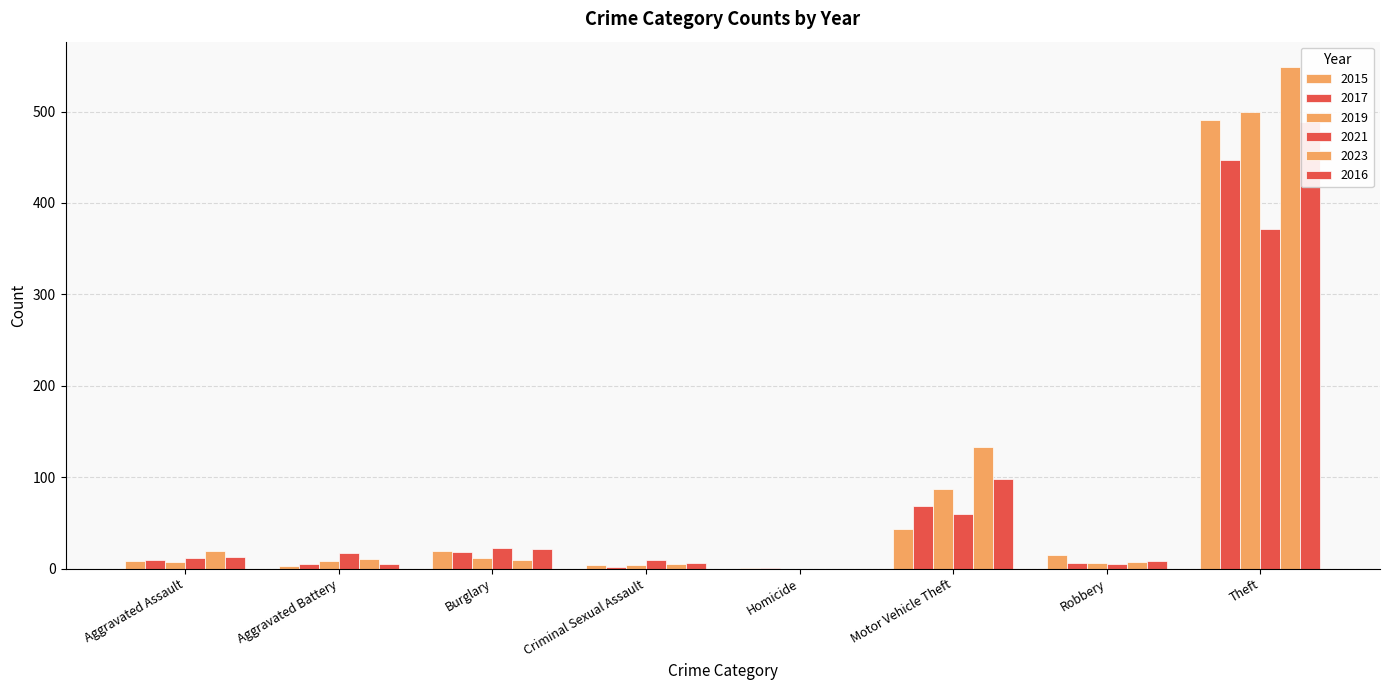

Is the value of 2023 at Aggravated Battery greater than the value of 2021 at Homicide?

Yes